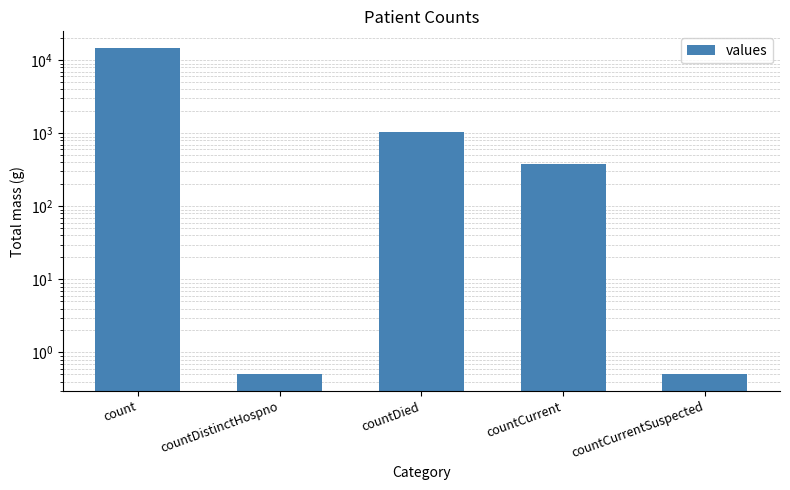

Is it true that the value at count is 25624.2?

False